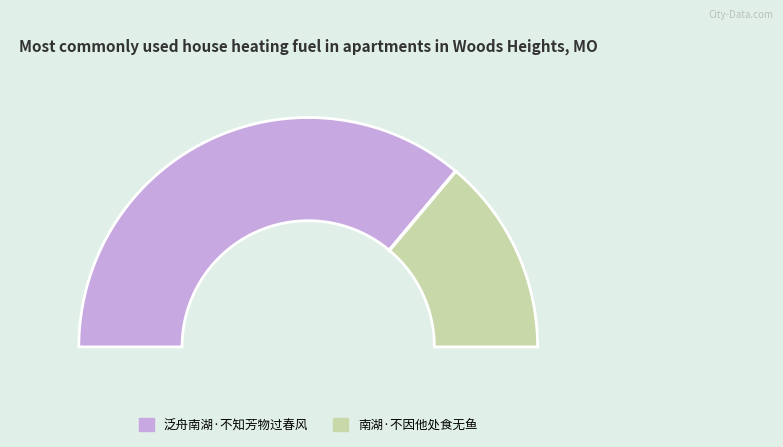

To the nearest percent, what portion does 南湖·不因他处食无鱼 represent?

28%